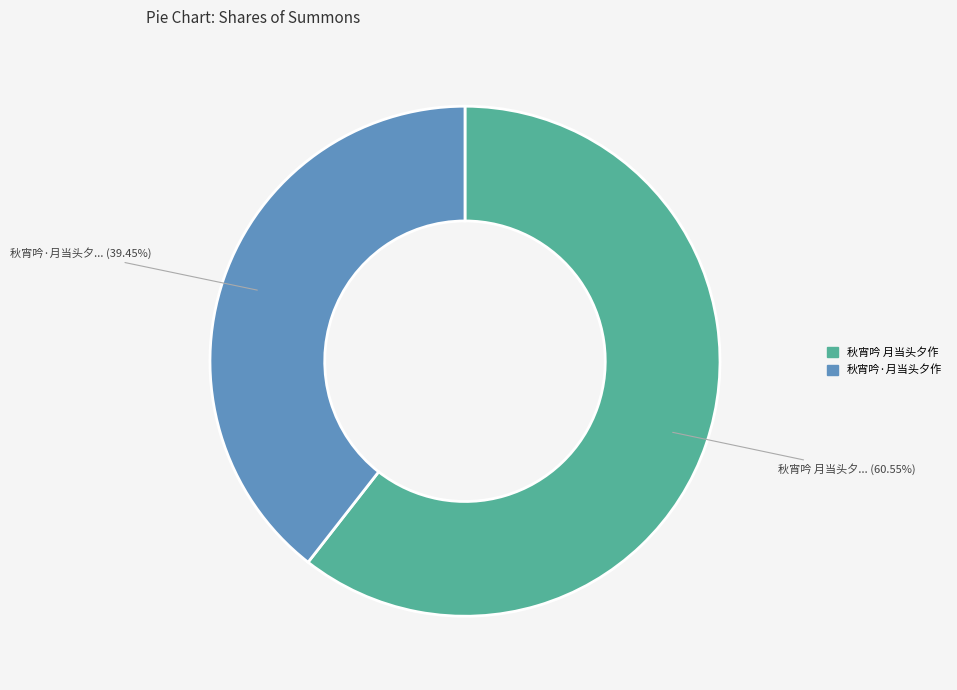

Approximately how many times larger is the value at 秋宵吟 月当头夕作 compared to 秋宵吟·月当头夕作?

1.5